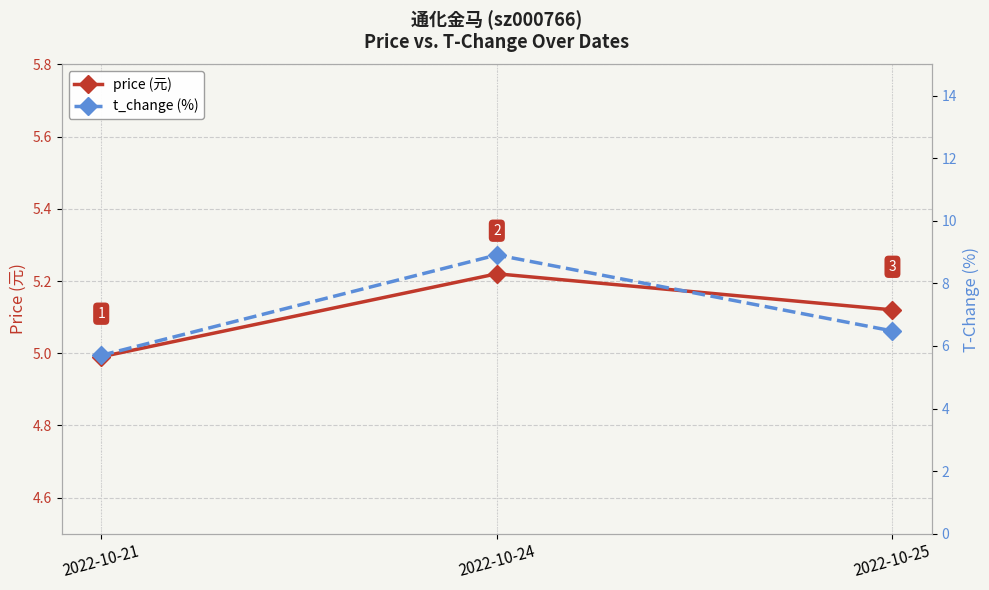

Between 2022-10-24 and 2022-10-25, which series saw the biggest shift?

t_change (%)